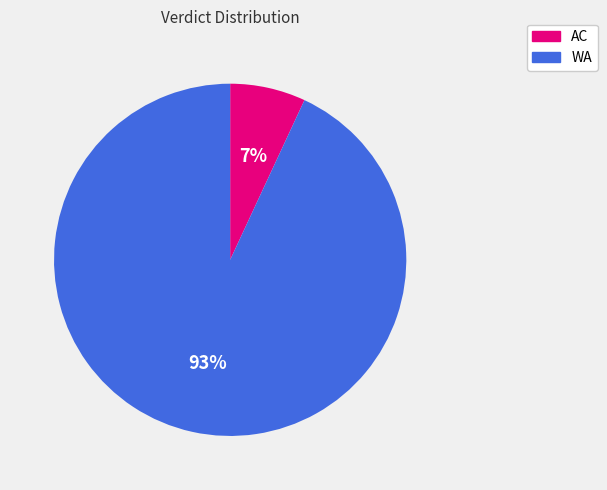

Is it true that AC is 14% of the pie?

False